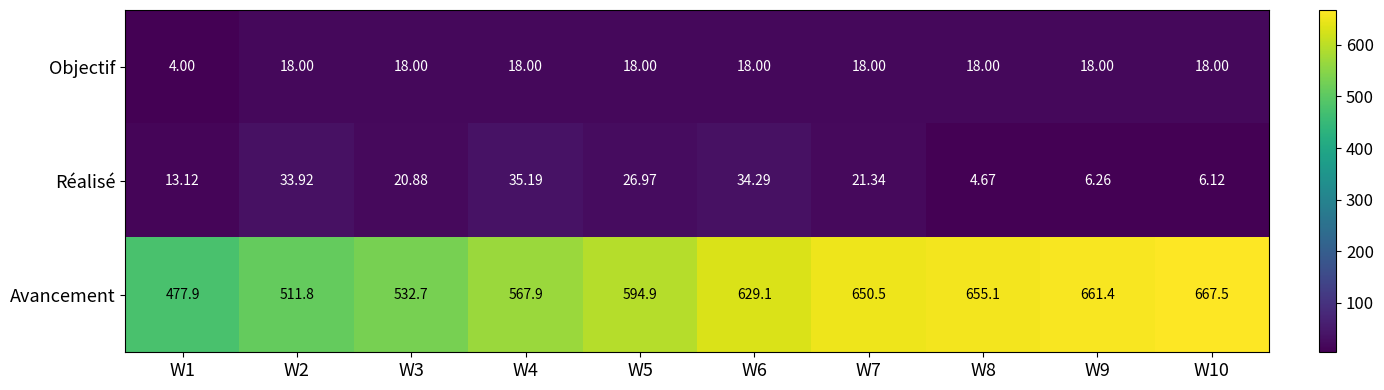

Which label corresponds to the smallest value in the chart?

W1